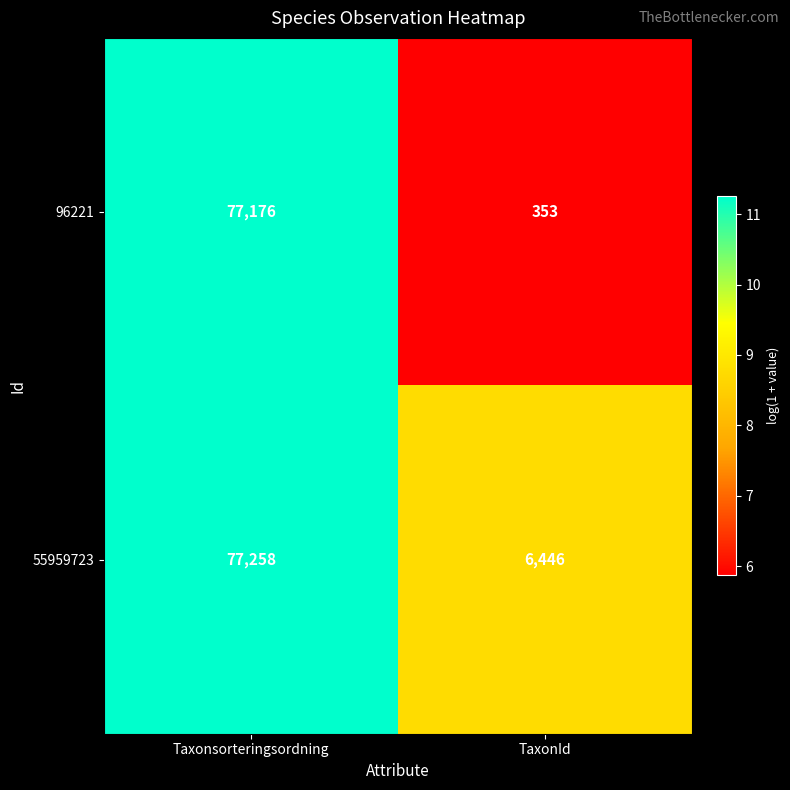

The value of 55959723 at TaxonId is 6446. True or false?

True